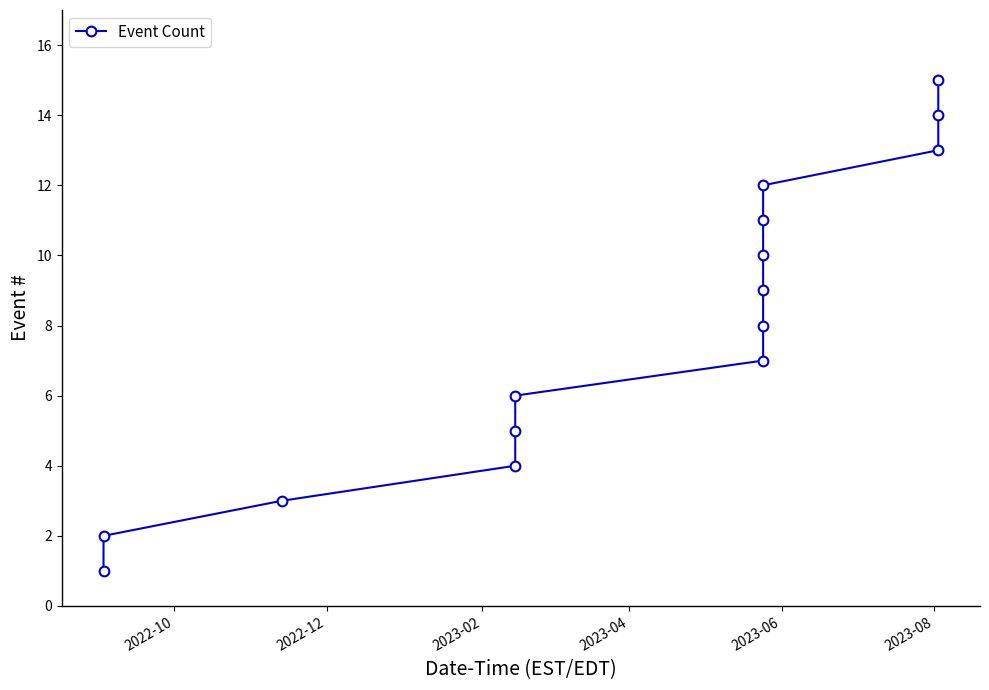

True or false: there are more than 2 points higher than both neighbors.

False